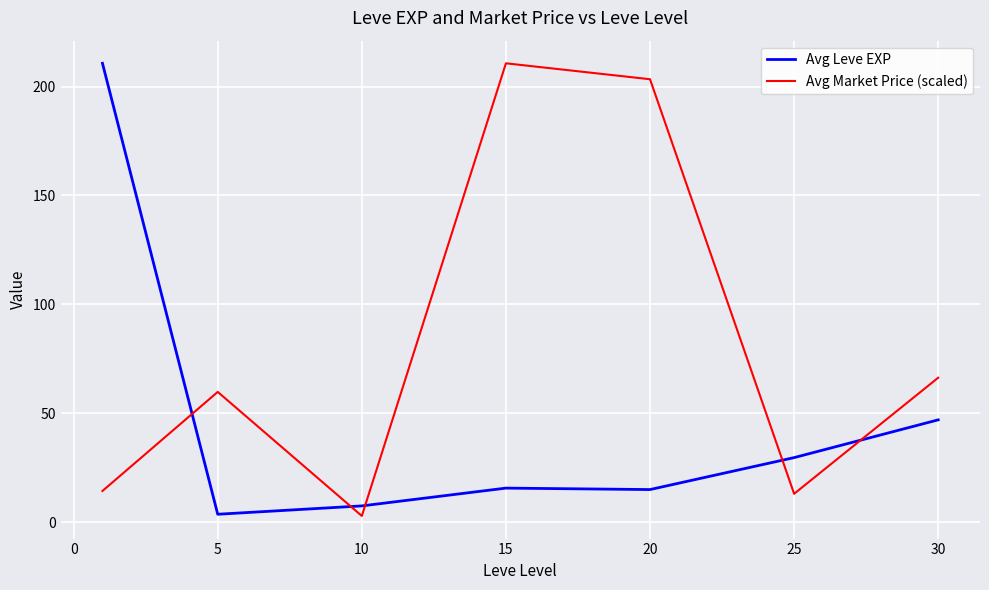

List the series in order of their overall mean, highest first.

Avg Market Price (scaled), Avg Leve EXP